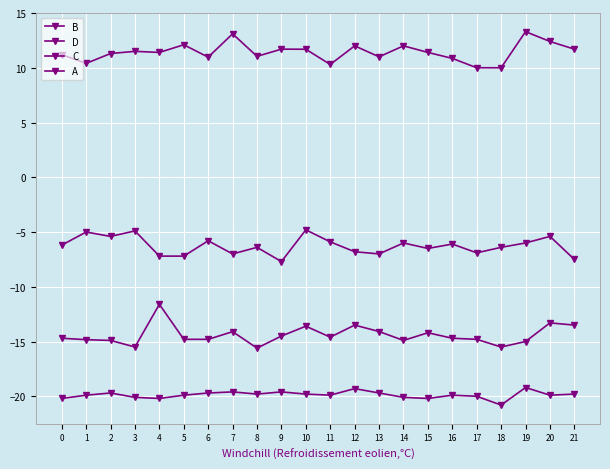

The value of D at 5 is -2.2. True or false?

False